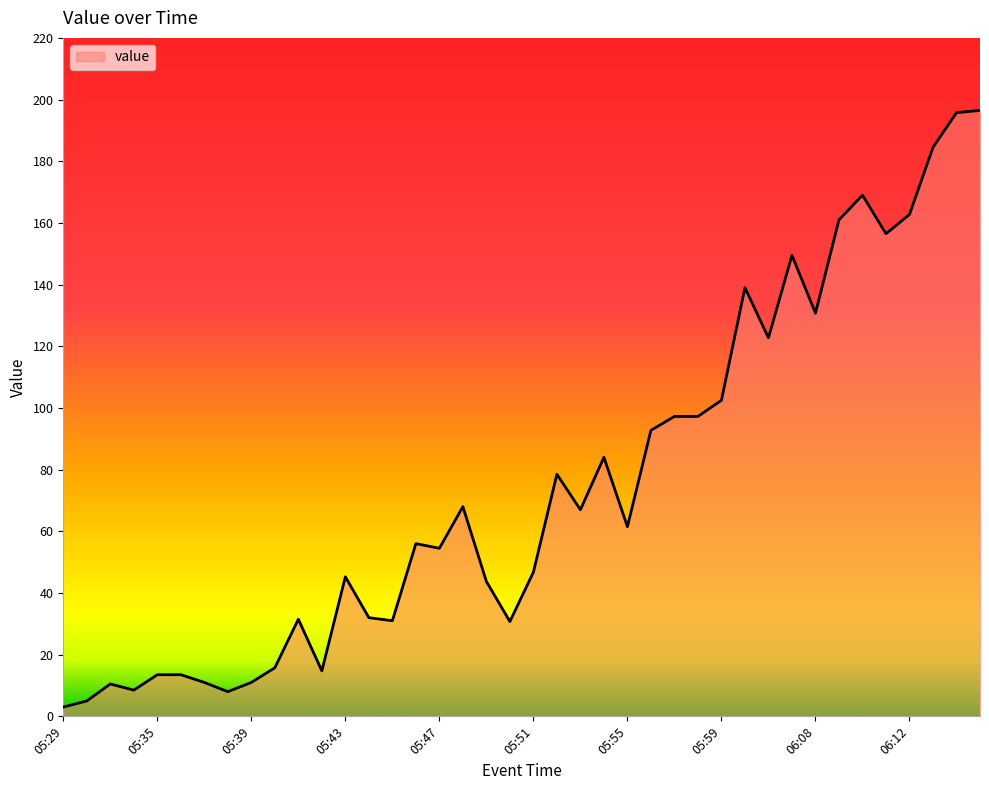

What is the maximum value shown in the chart?

196.5